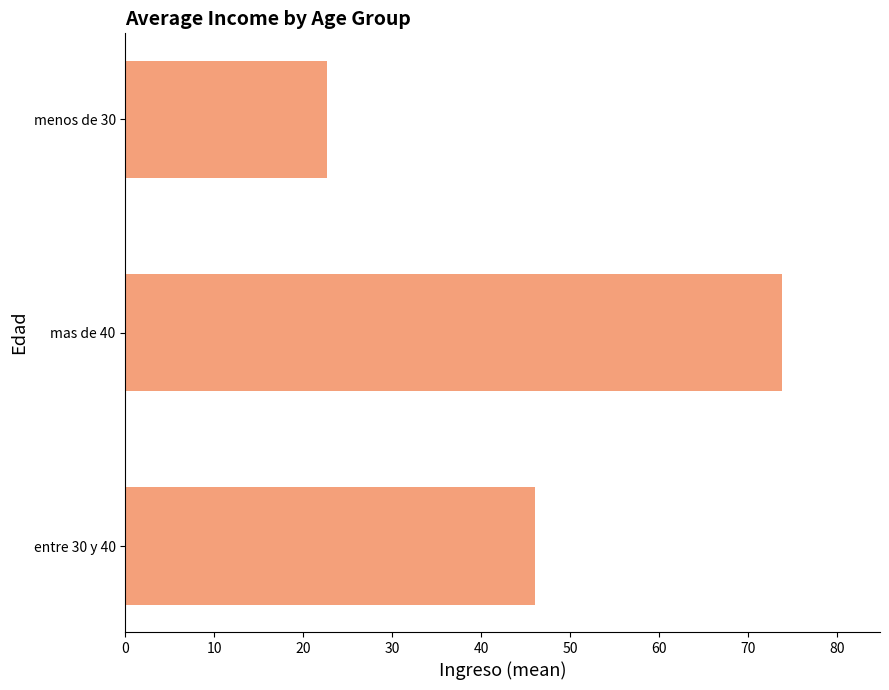

What is the smallest value displayed?

22.7